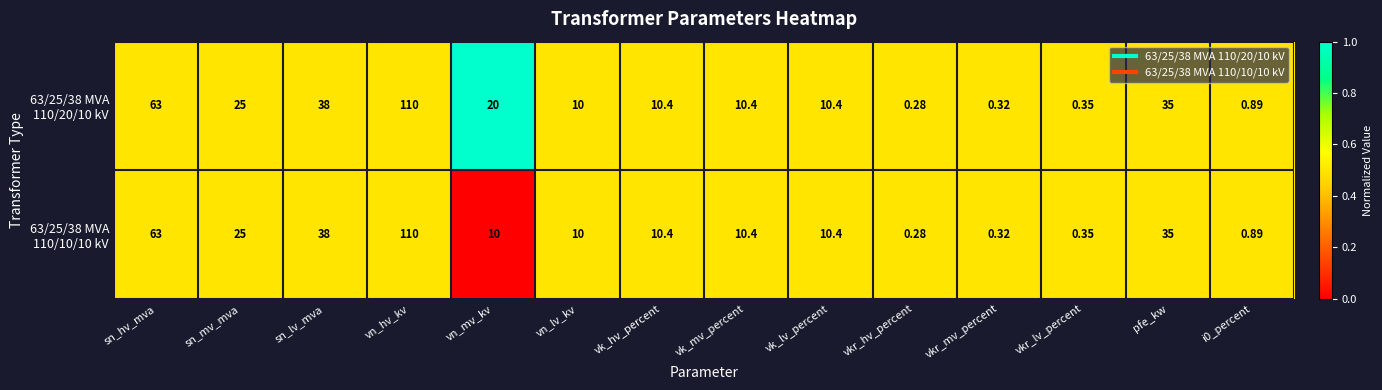

What is the greatest value displayed?

110.0